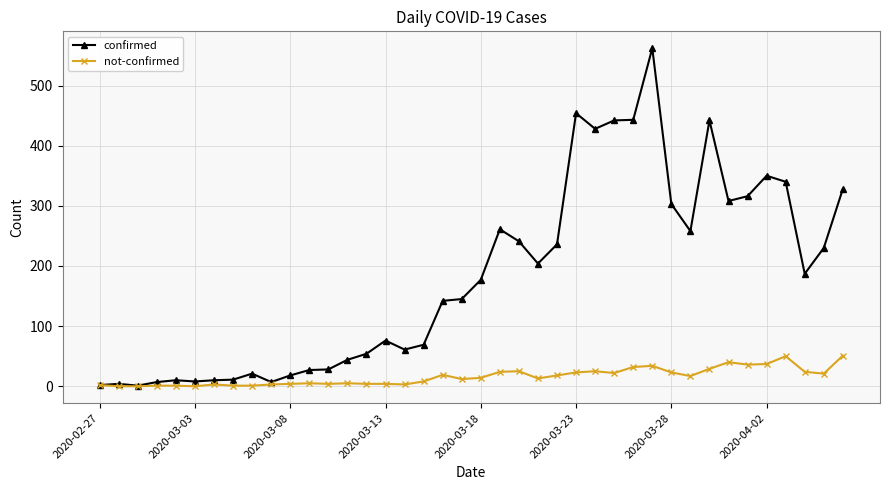

How many lines are shown in the chart?

2